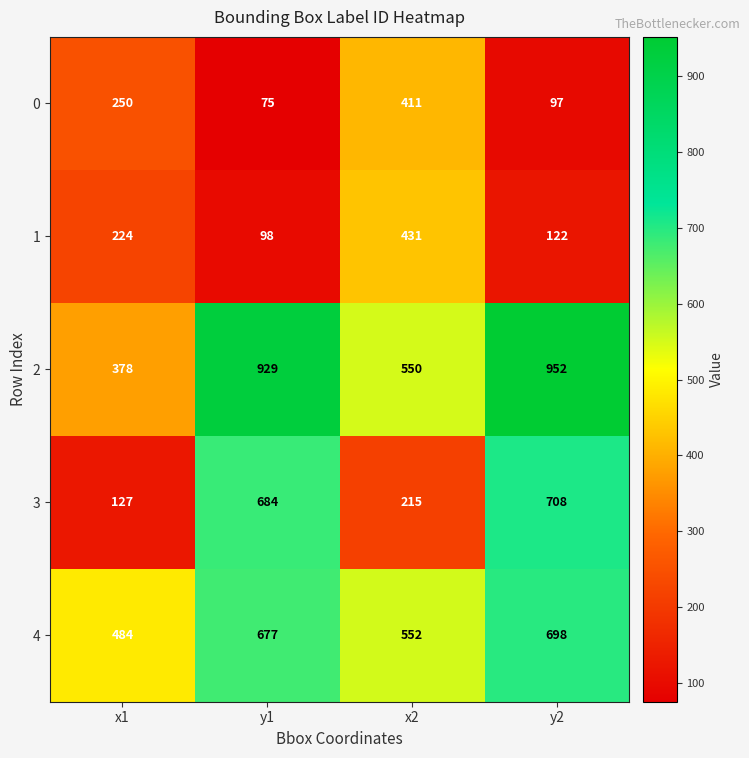

What is the difference between the 0 values at y2 and x1?

153